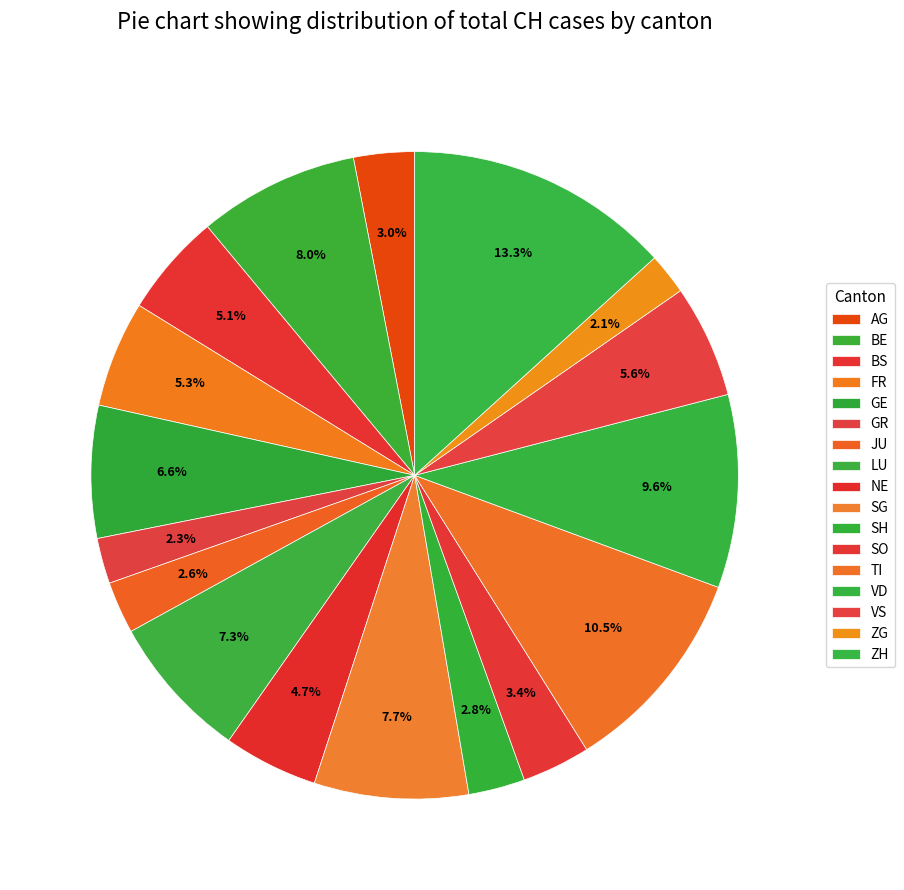

What is the total percentage of BE and ZG?

10.1%